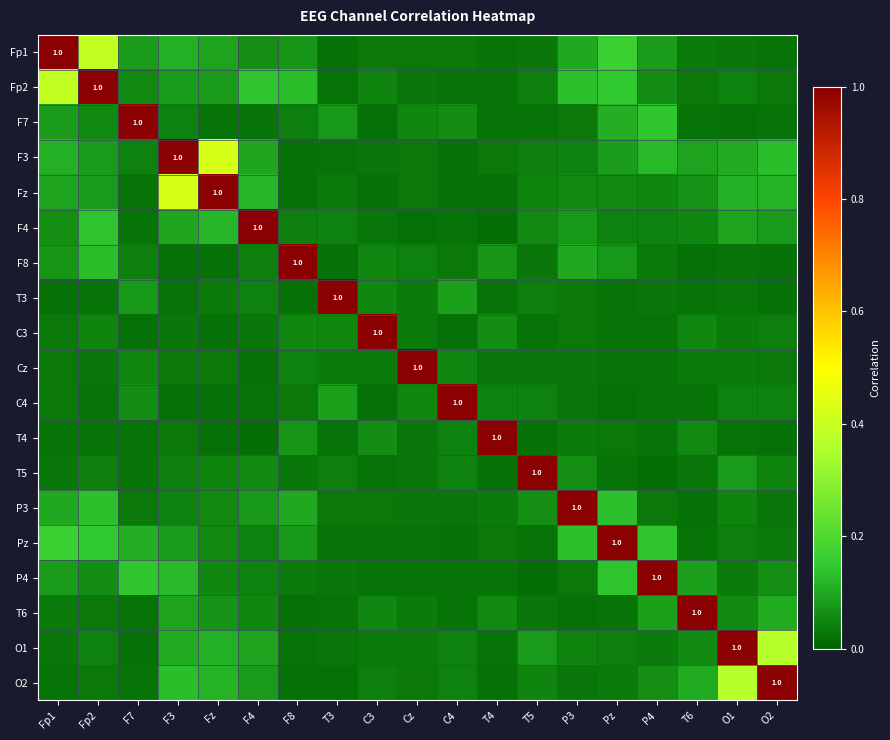

What is the highest value of the F8 series?

1.0